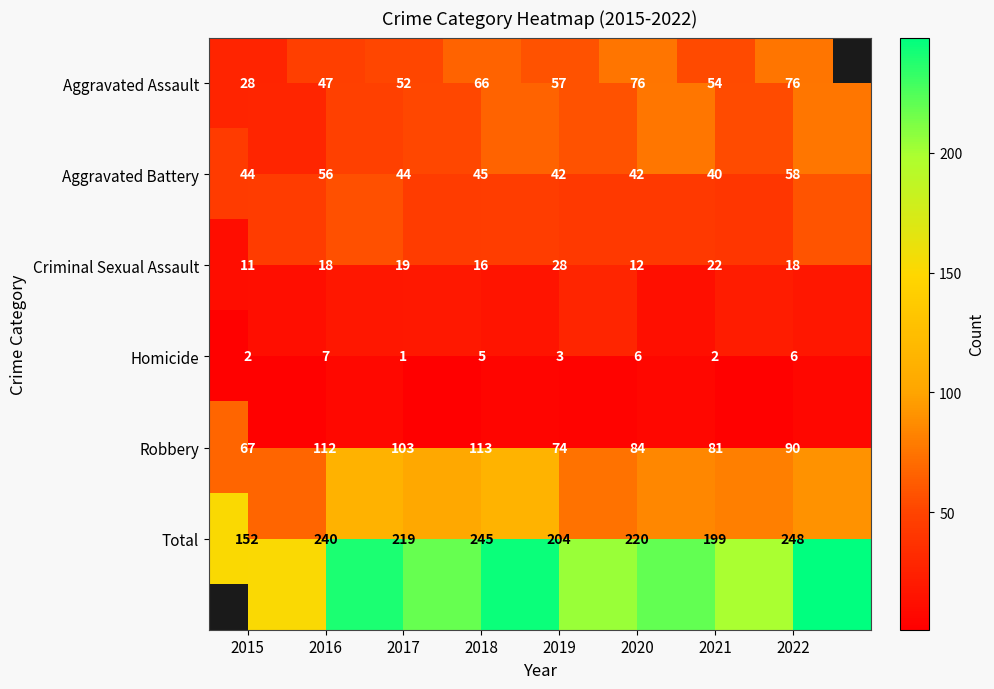

Count the number of categories in the chart.

8